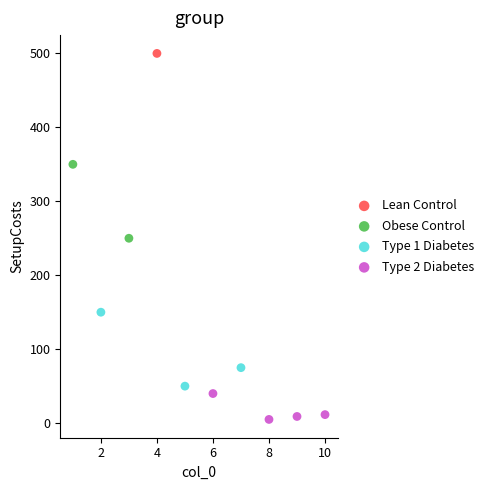

Which series contains the lowest Y value?

Type 2 Diabetes